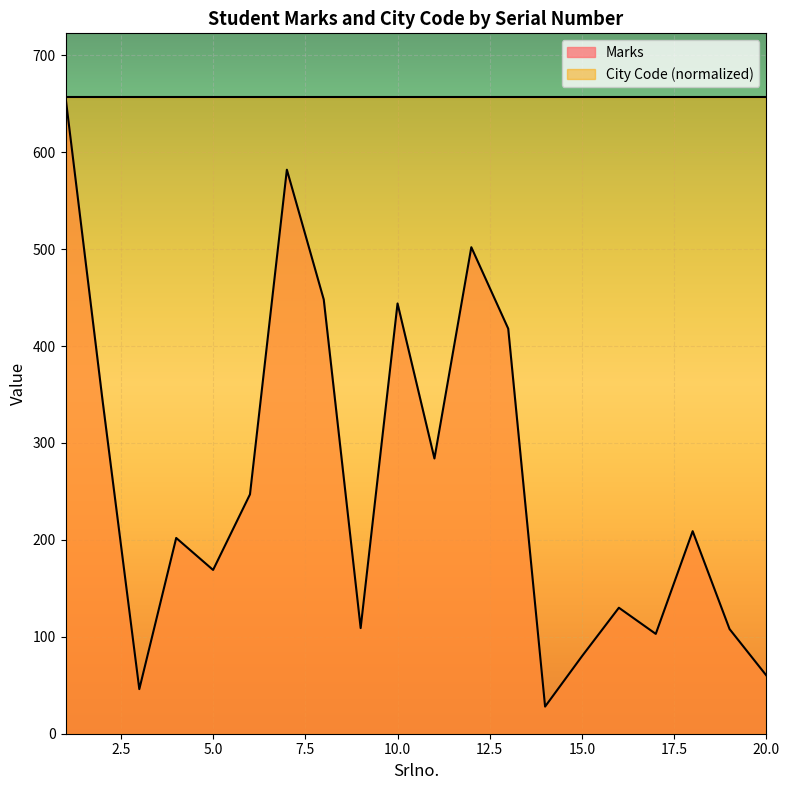

What is the ratio of the value at 3 to the value at 11?

0.2